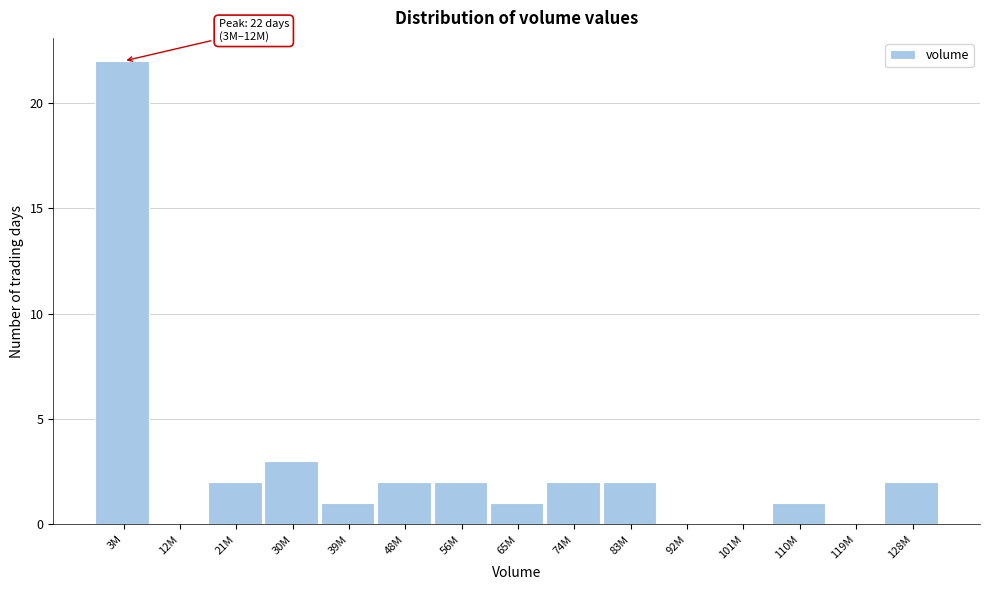

Reading left to right, transcribe all the data shown in this chart.

3M=22	12M=0	21M=2	30M=3	39M=1	48M=2	56M=2	65M=1	74M=2	83M=2	92M=0	101M=0	110M=1	119M=0	128M=2